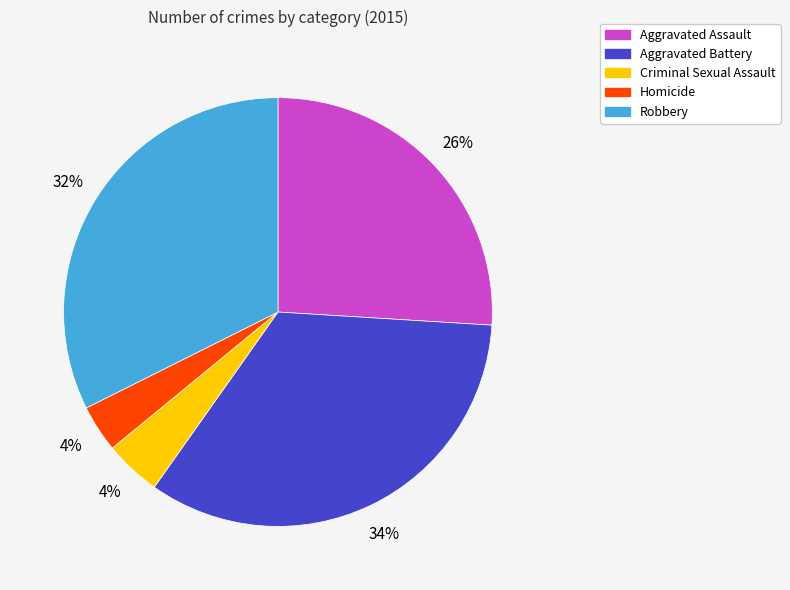

How many slices are in this pie chart?

5